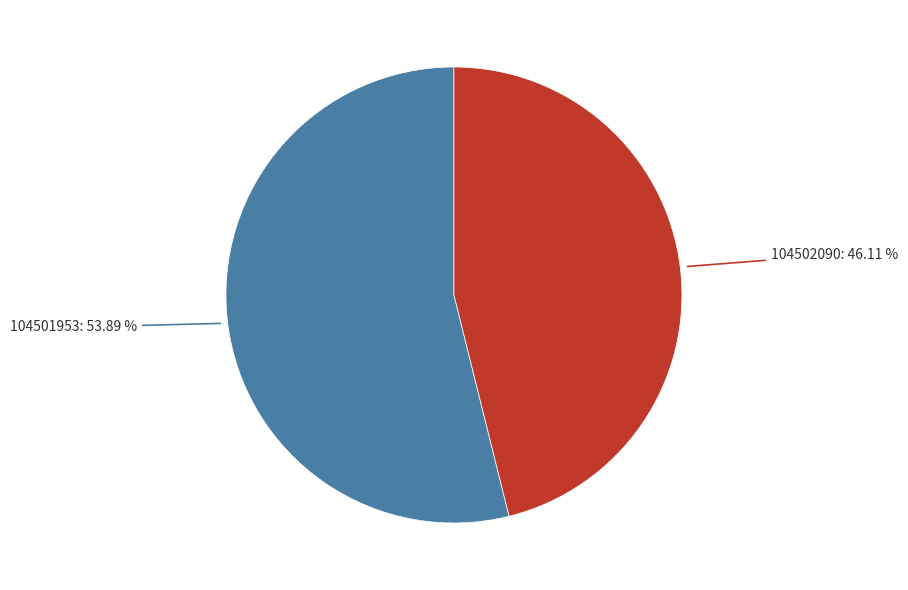

Is there any slice that represents more than half of the pie?

Yes